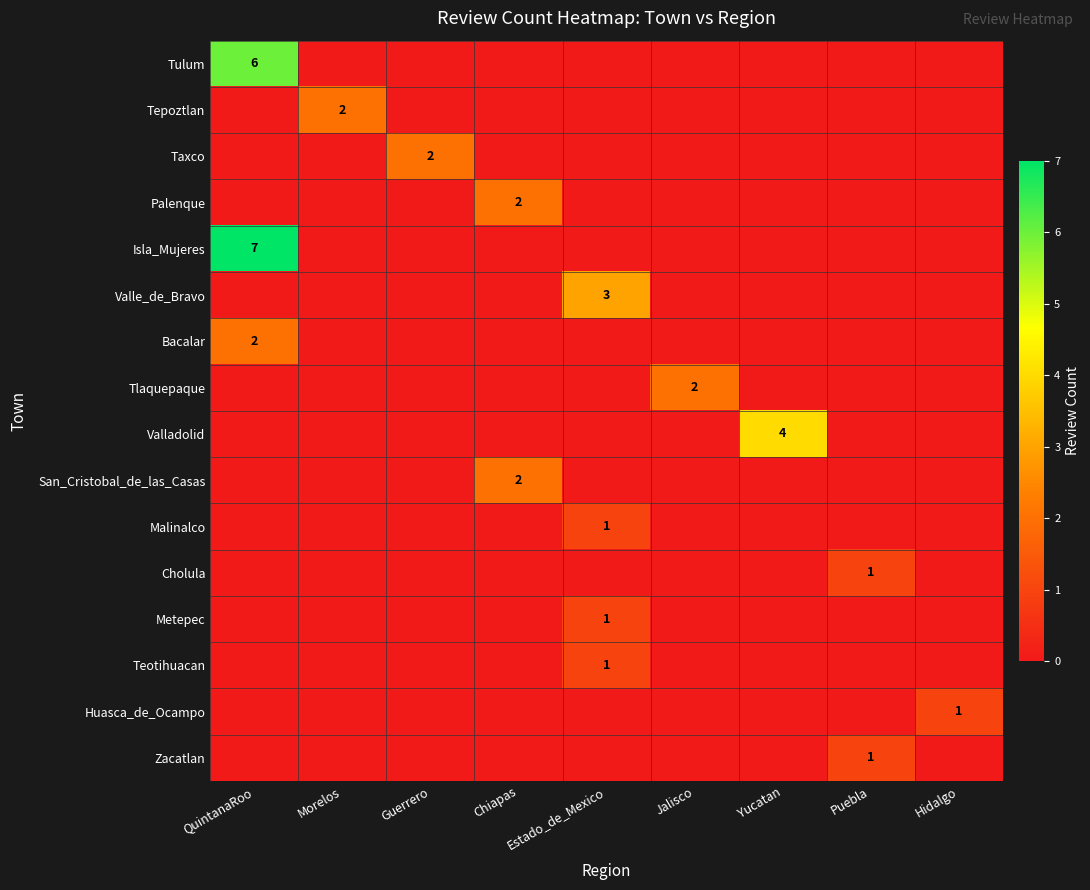

Is it true that Valladolid equals 7 at Yucatan?

False